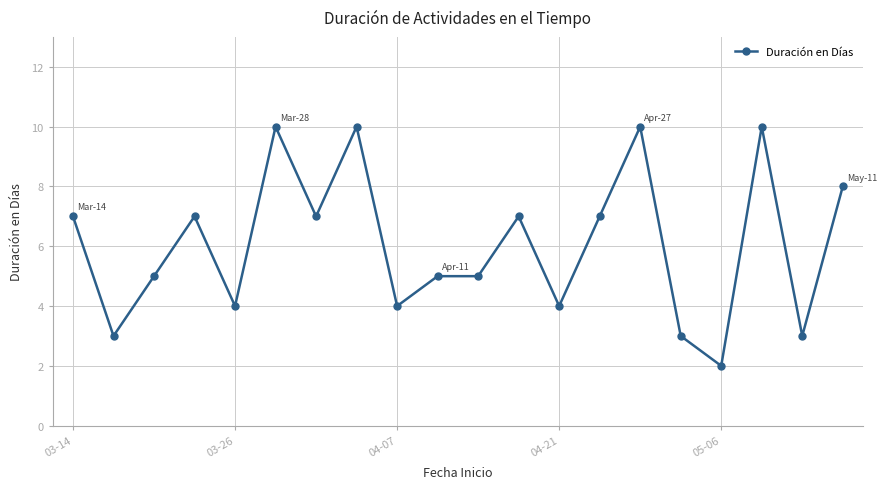

What is the maximum value shown in the chart?

10